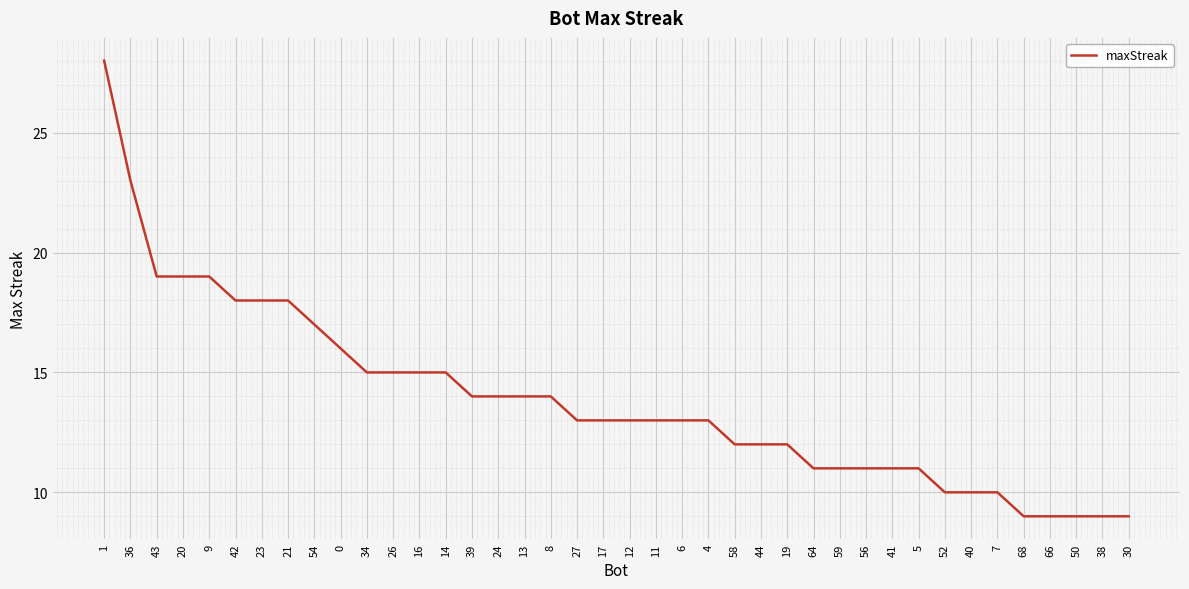

What is the ratio of the value at 44 to the value at 1?

0.4